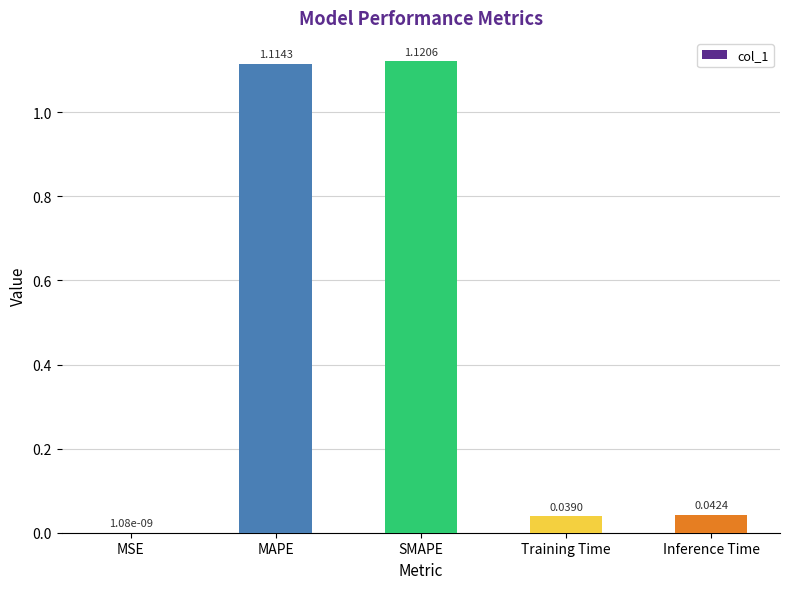

What is the change in value from MAPE to Training Time?

-1.1